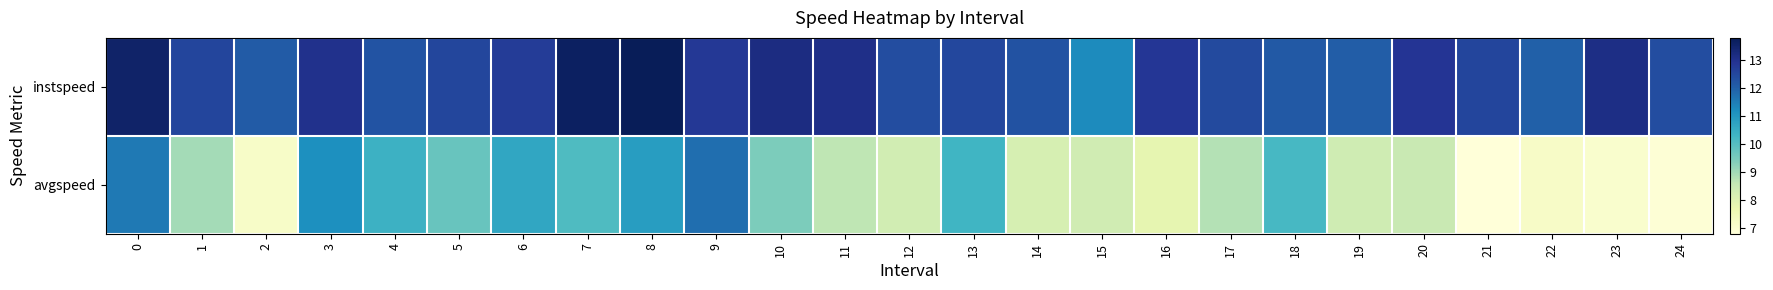

Count the number of categories in the chart.

25